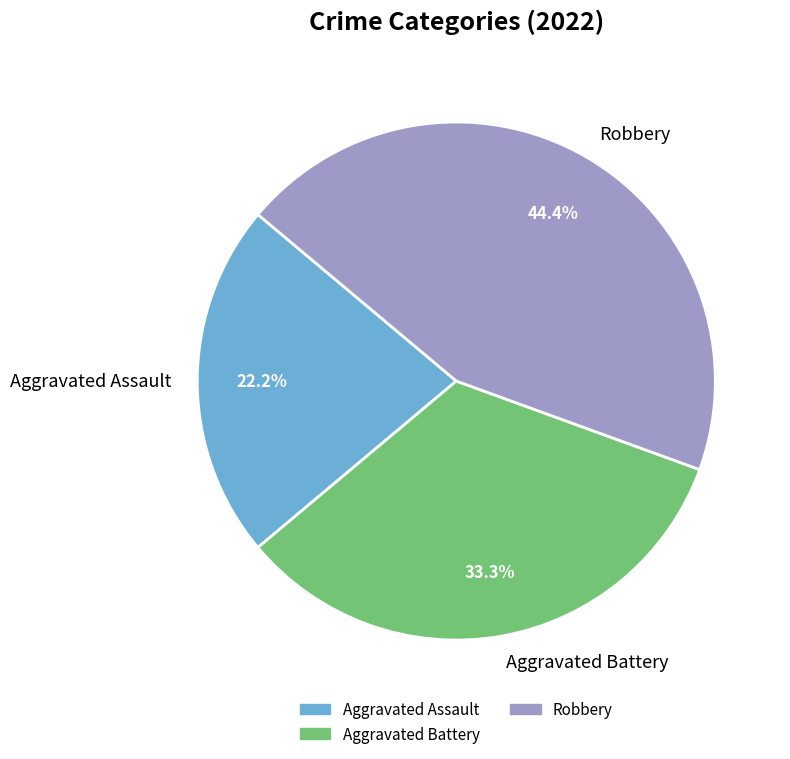

Which has a higher value, Aggravated Battery or Aggravated Assault?

Aggravated Battery